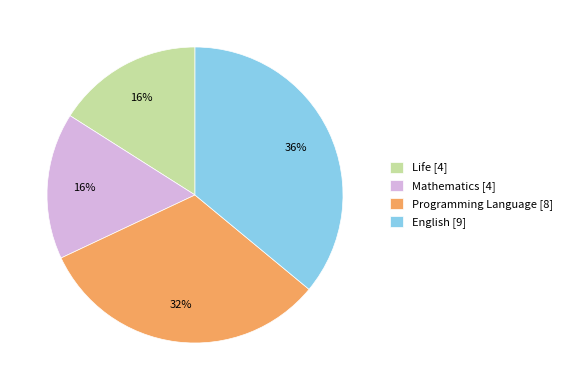

Which has a higher value, English or Mathematics?

English